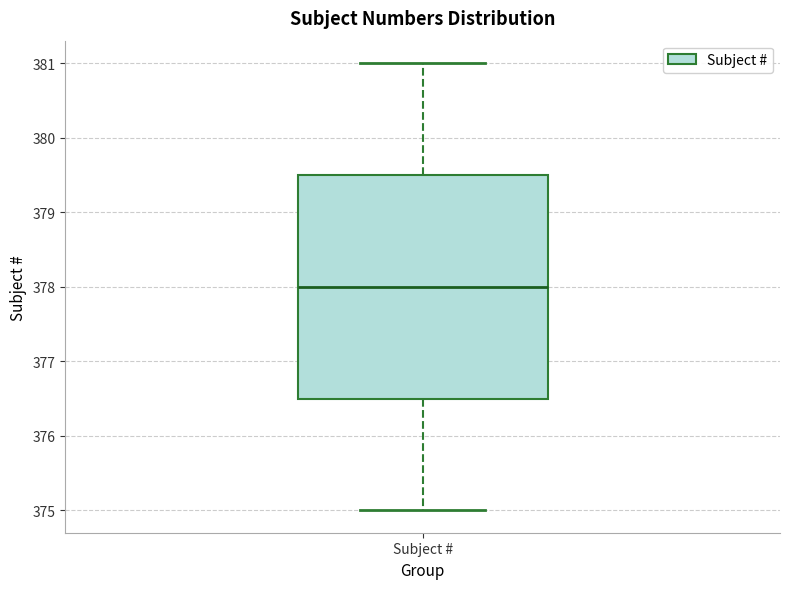

Transcribe this box plot: give where the median line is, the range the box spans, and where the two whiskers end, as read against the y-axis. The values are not printed on the chart, so give them approximately, as read against the axis.

median 378.0, box 376.5 to 379.5, whiskers 375.0 to 381.0